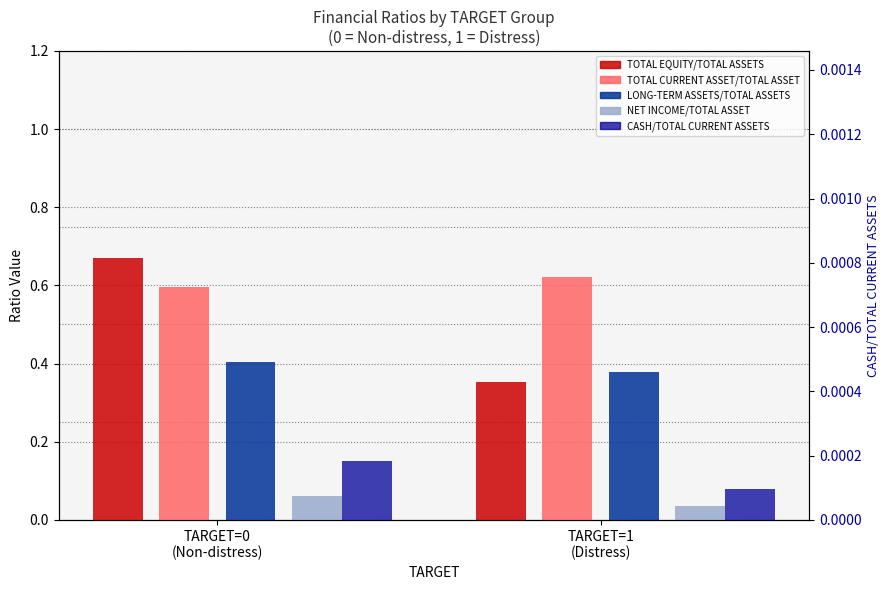

At which label does CASH/TOTAL CURRENT ASSETS reach its peak?

TARGET=0
(Non-distress)